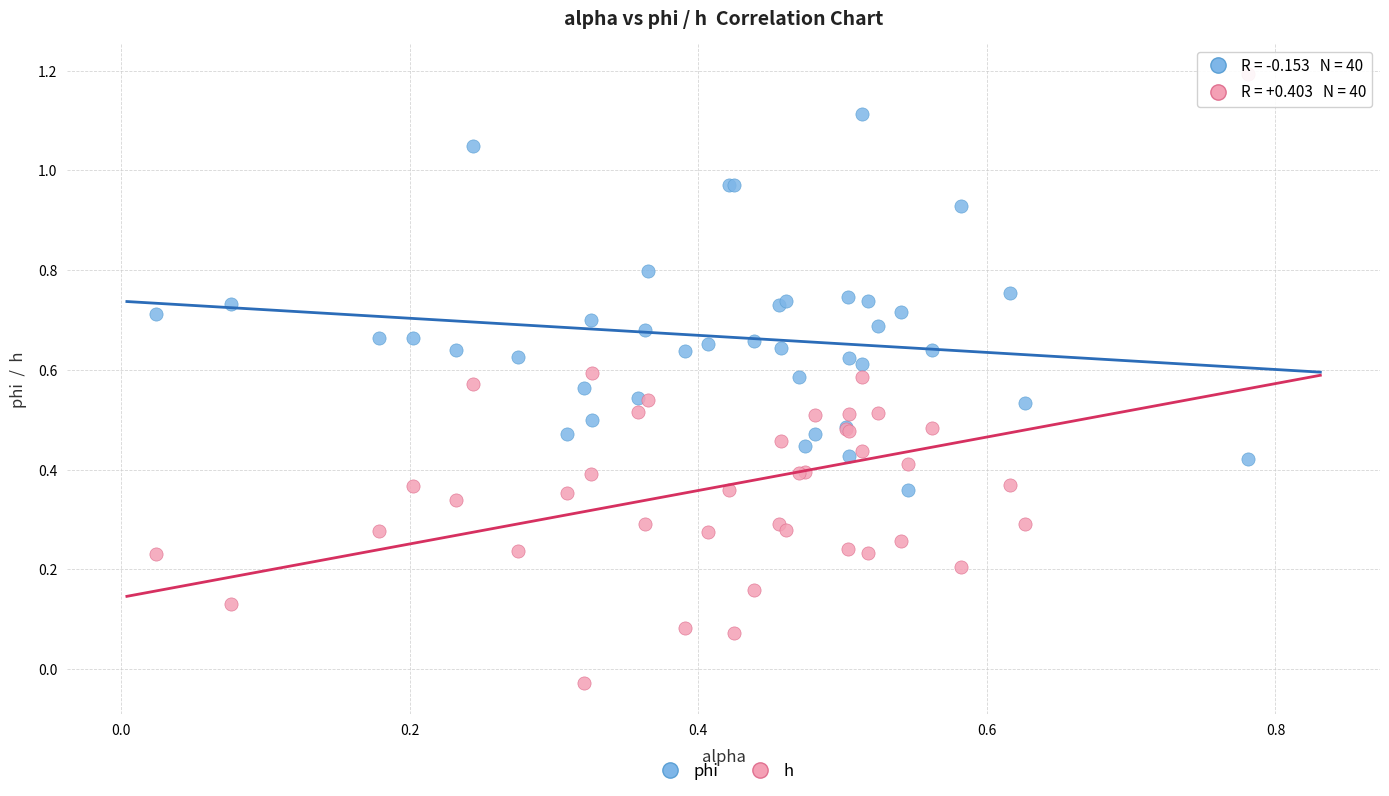

Which series reaches the minimum Y coordinate?

h